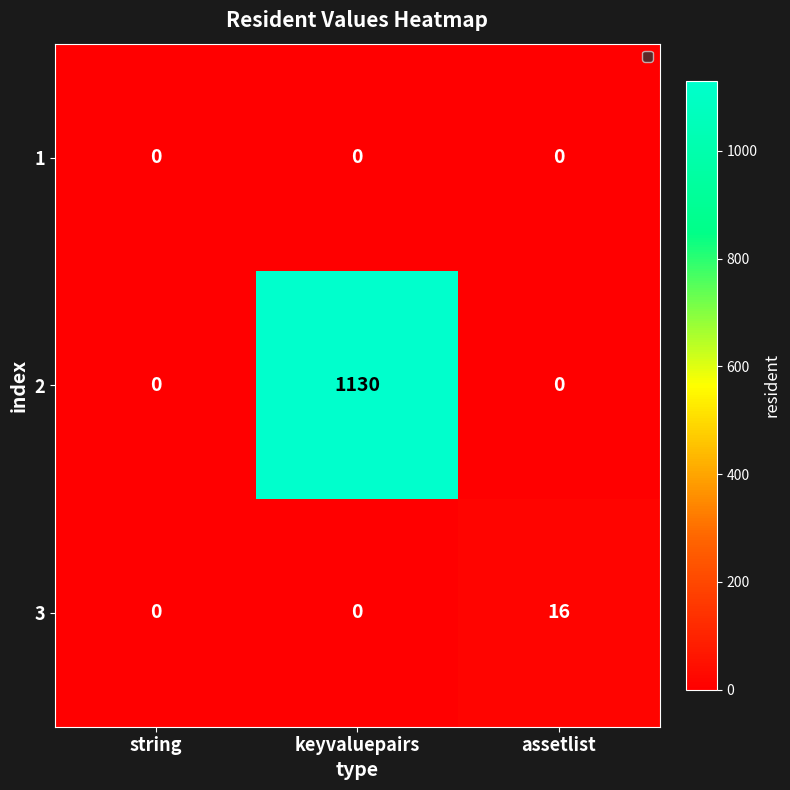

What is the maximum value shown in the chart?

1130